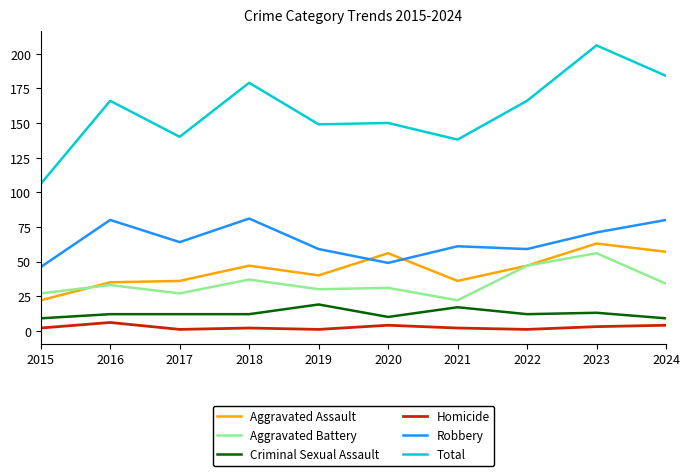

Is it true that Total equals 206 at 2023?

True